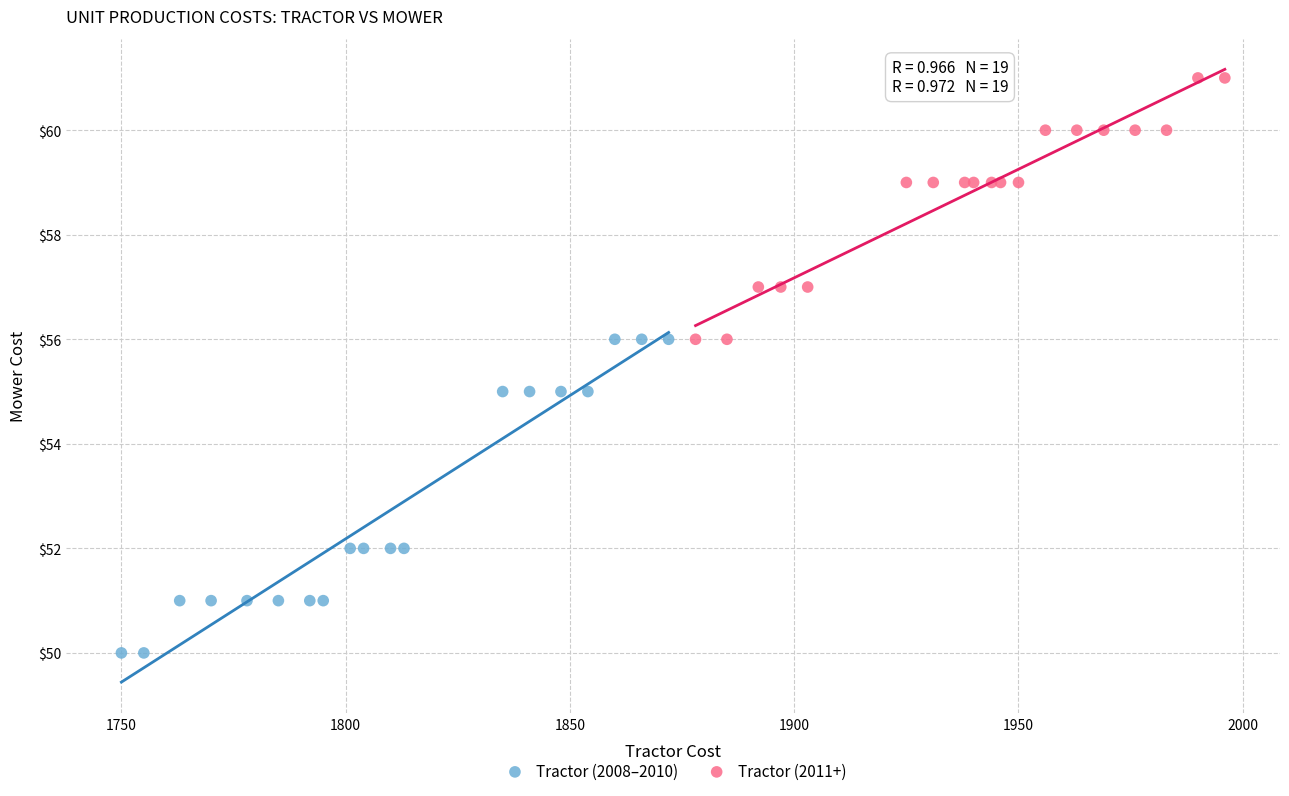

Which series has the widest spread of Y values?

Tractor (2008–2010)